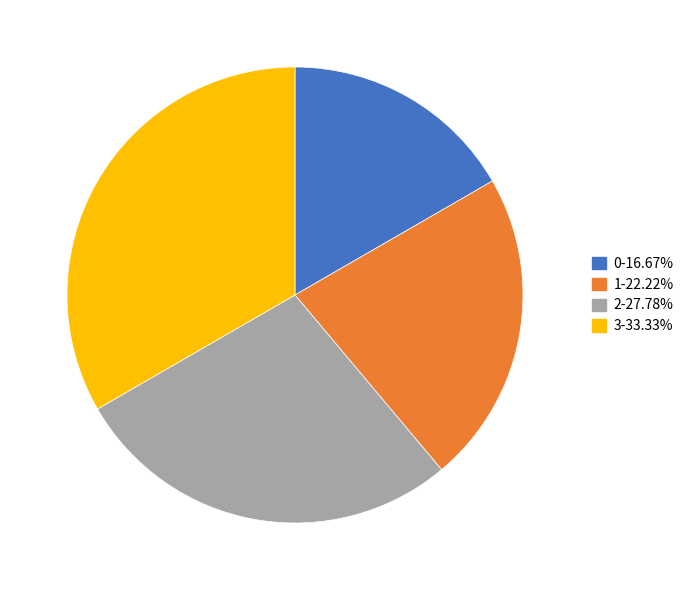

Is there any slice that represents more than half of the pie?

No